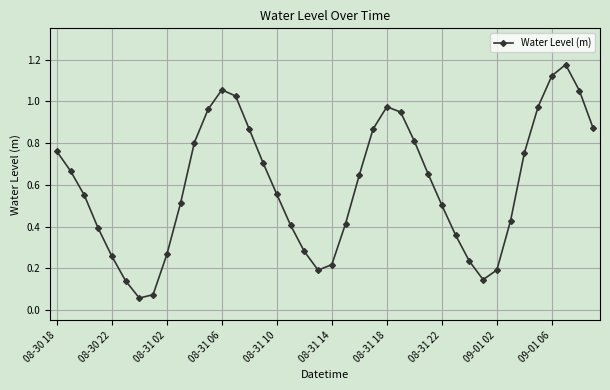

What is the sum of all values?

23.9